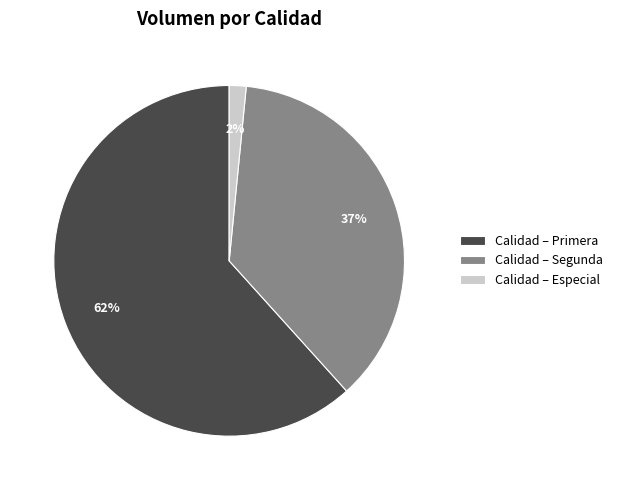

Is it true that Calidad – Especial is 2% of the pie?

True